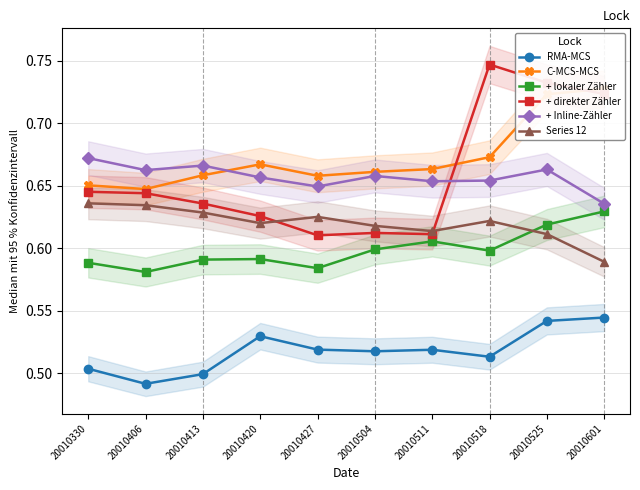

Read the Series 12 value at 20010511.

0.6